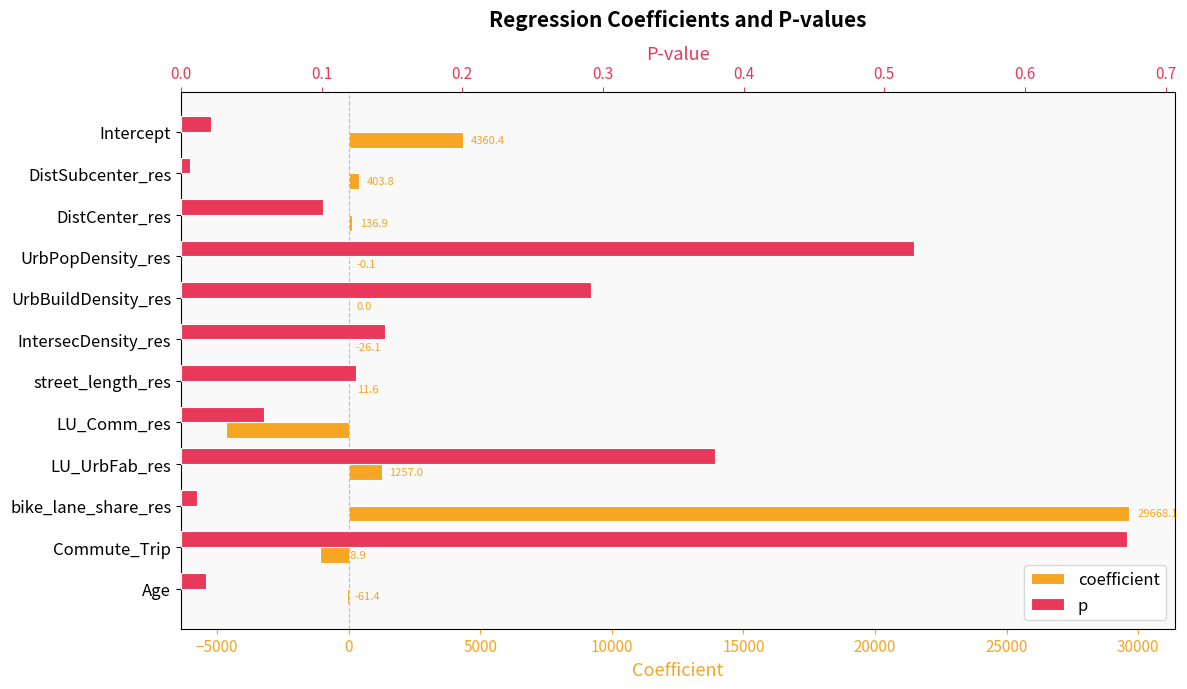

Which series has the largest total across all categories?

coefficient